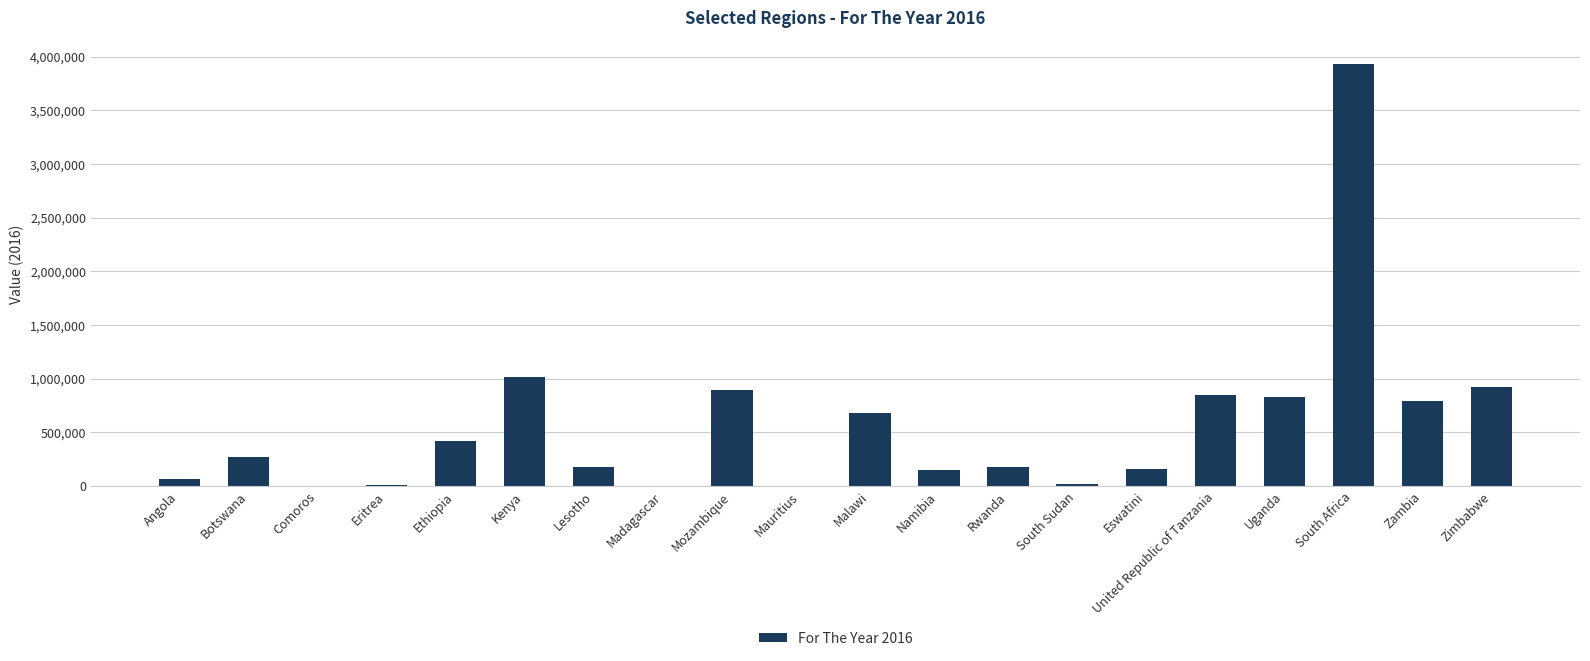

Where is the data nearest to the value 1964779?

Kenya